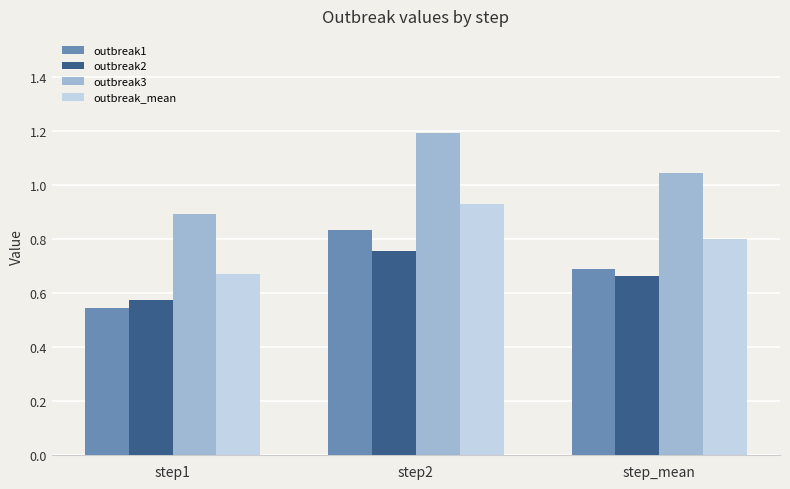

The value of outbreak2 at step_mean is 0.7. True or false?

True